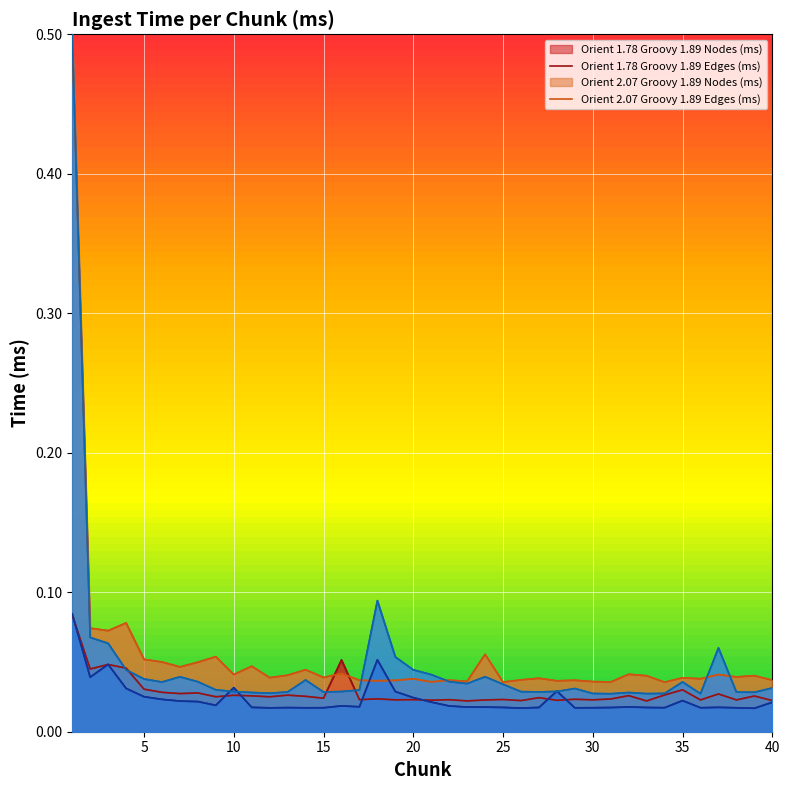

How many lines are shown in the chart?

4